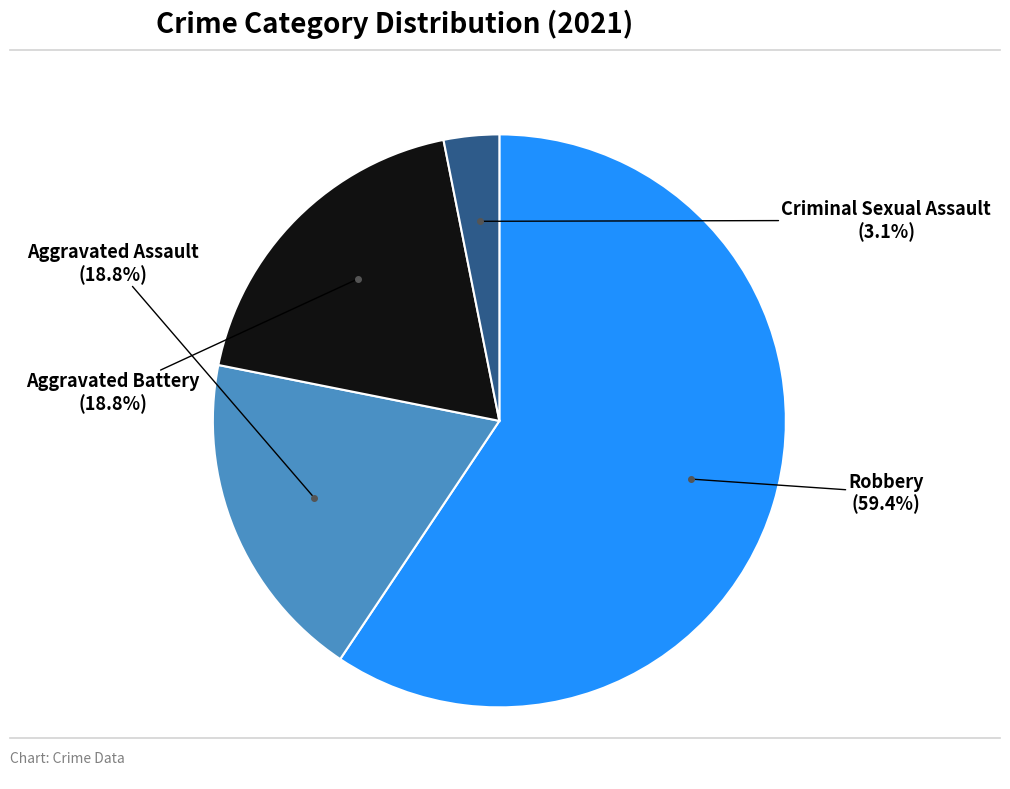

Is there any slice that represents more than half of the pie?

Yes